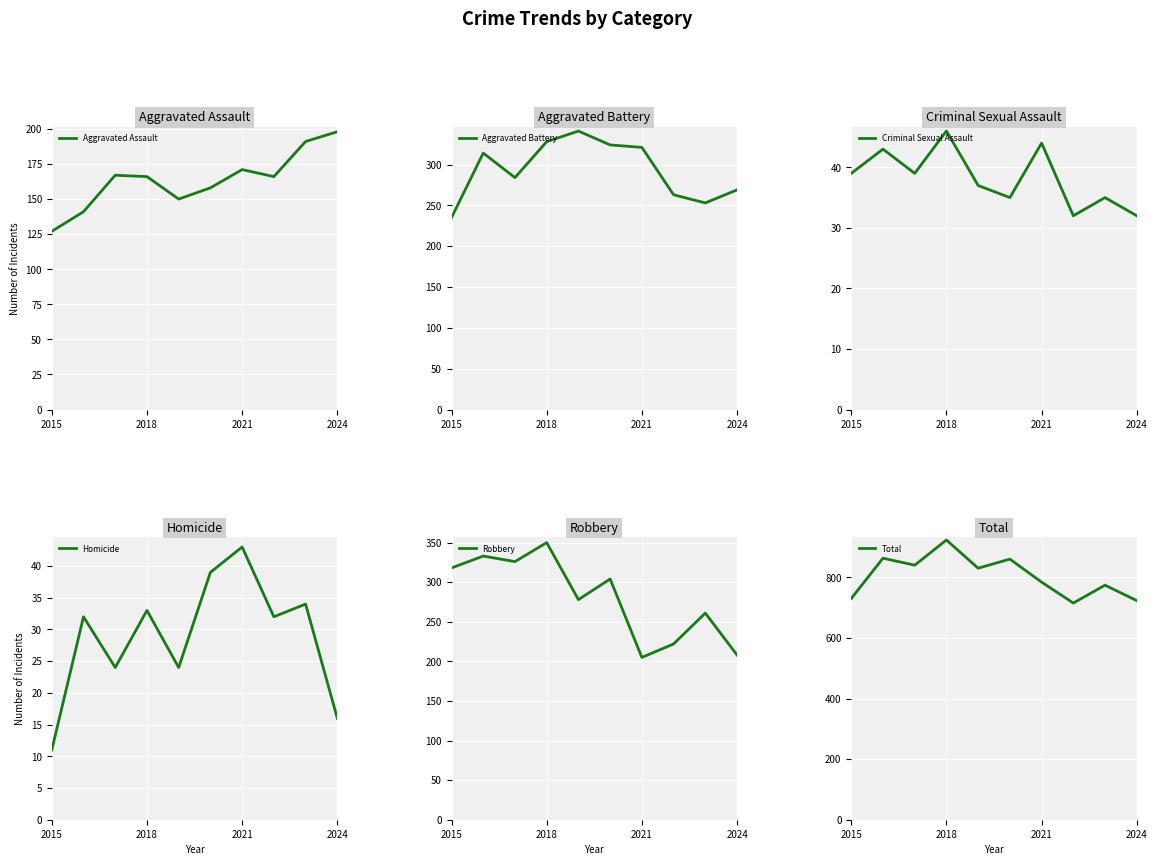

Which category has the lowest value in the Aggravated Assault series?

2015